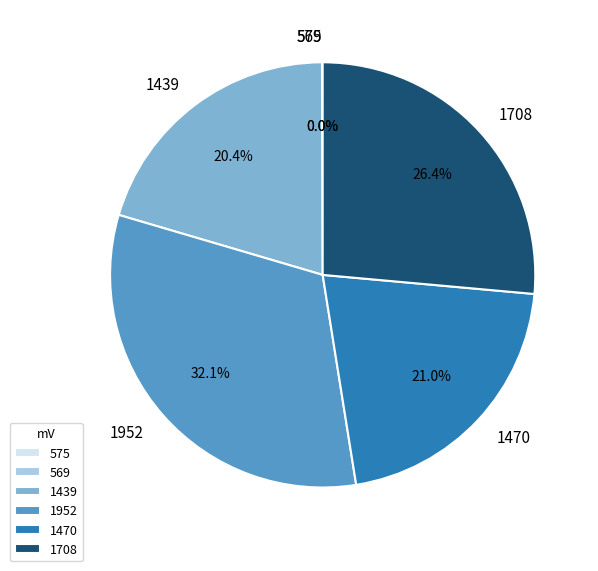

Does 1952 account for over 50% of the chart?

No